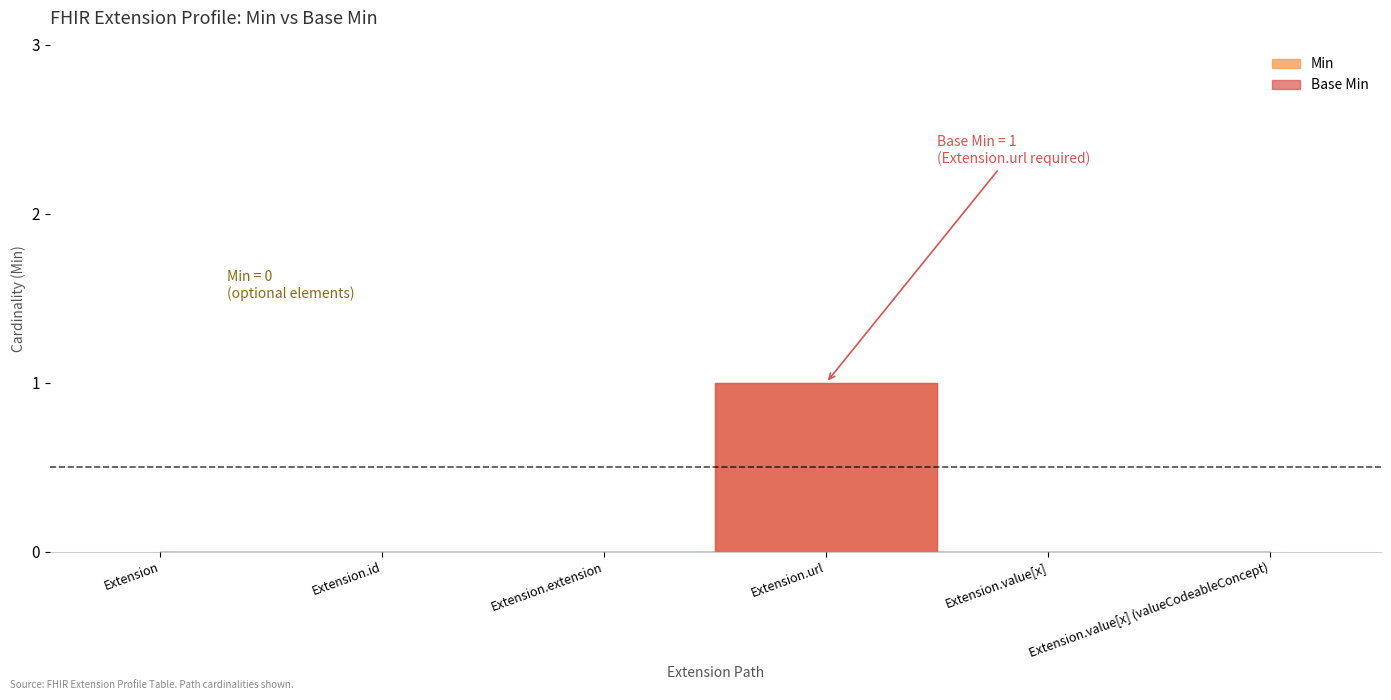

True or false: Base Min and Min cross at least once.

False